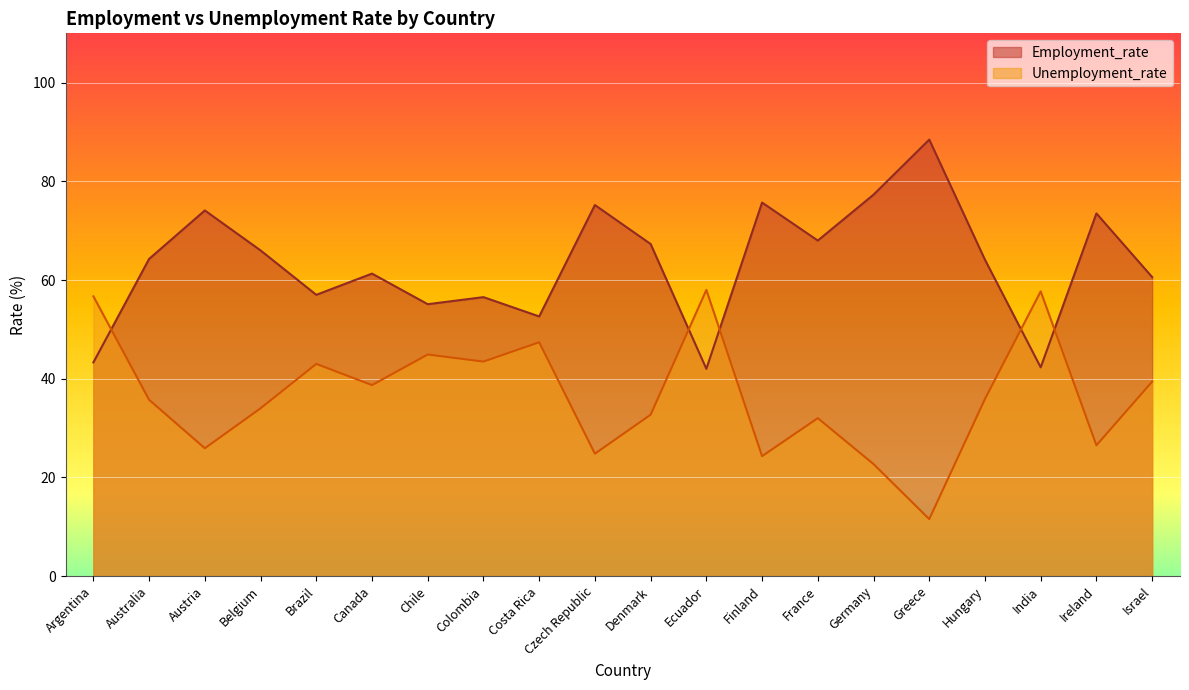

List the series in order of their peak value, highest first.

Employment_rate, Unemployment_rate